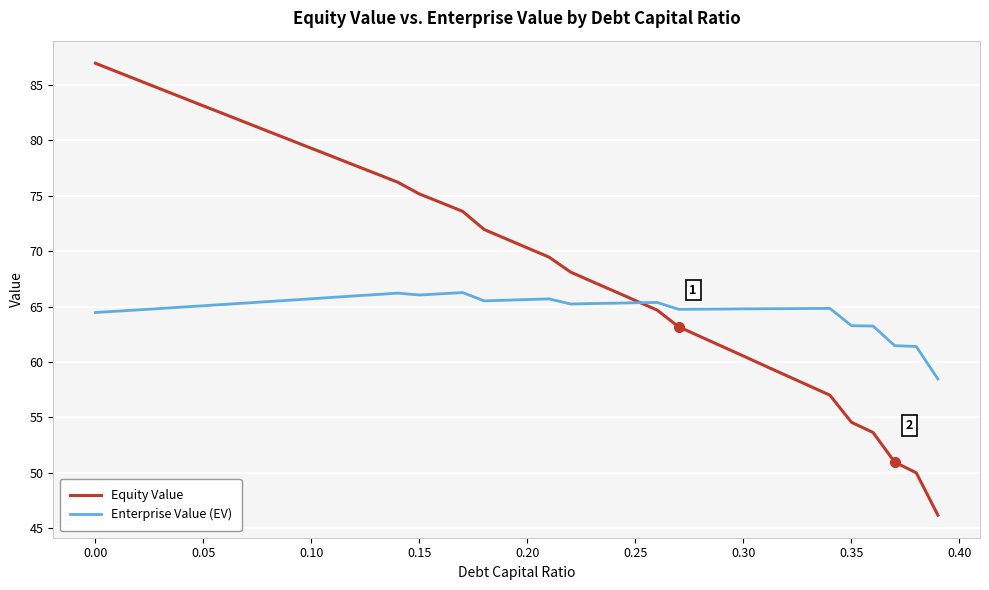

What is the maximum value shown in the chart?

87.0